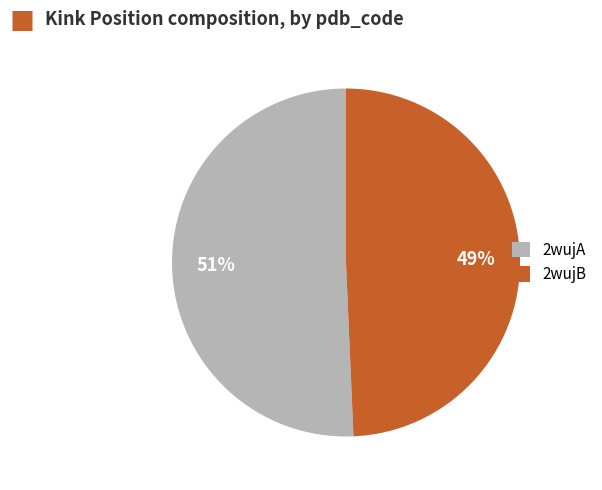

How many segments does this pie chart have?

2